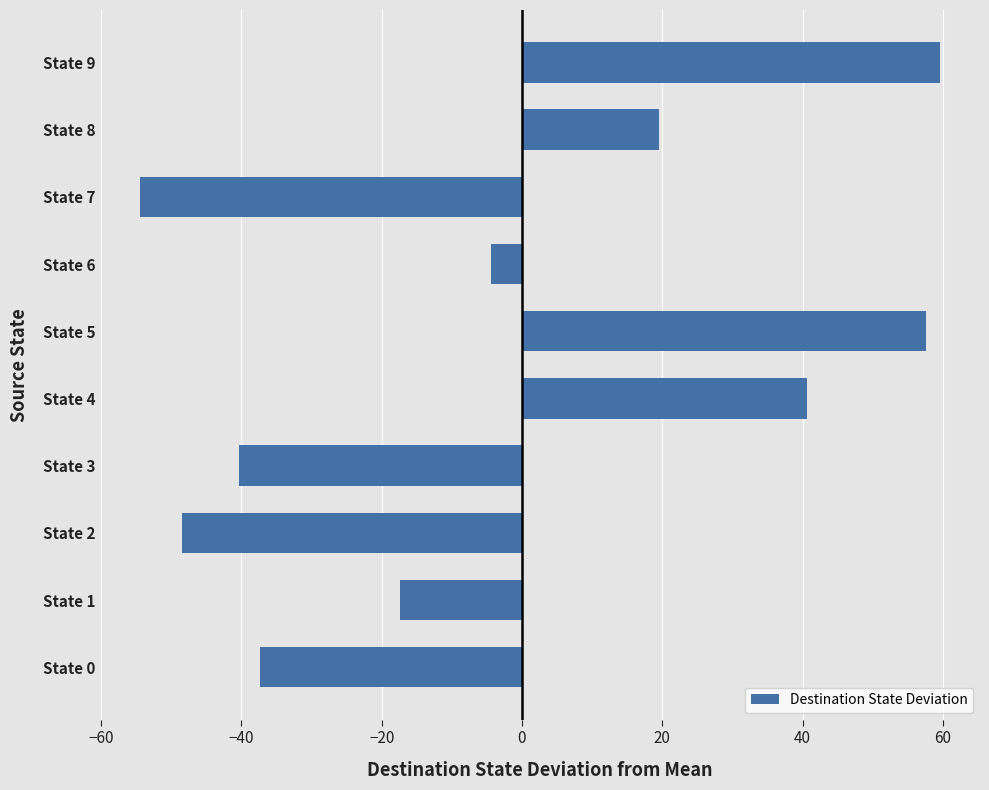

What is the greatest value displayed?

59.6